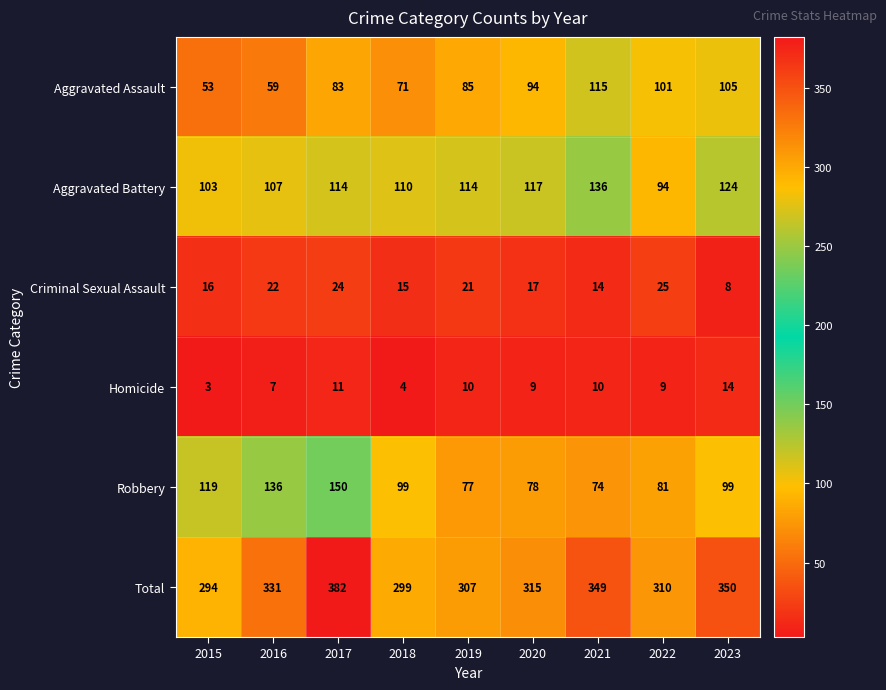

At which label does Homicide reach its minimum?

2015